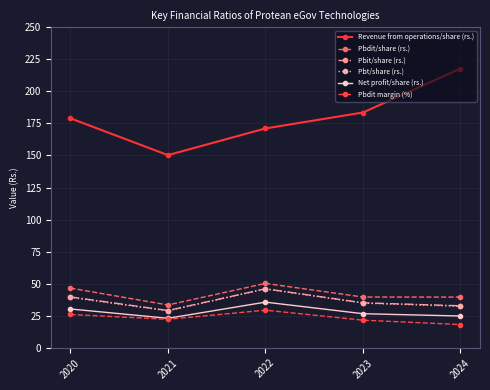

Is the value of Pbt/share (rs.) at 2020 greater than the value of Pbit/share (rs.) at 2024?

Yes